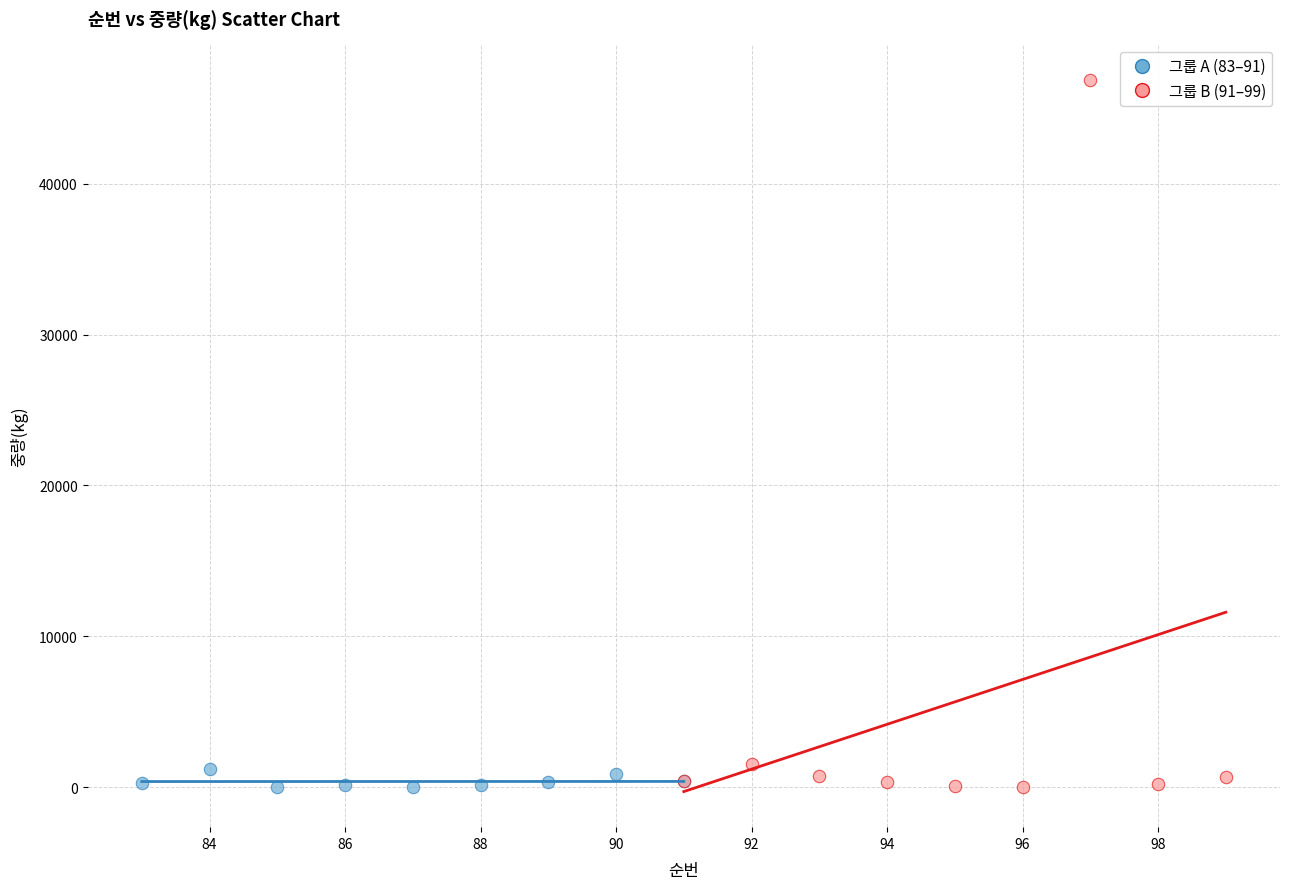

Which series has the largest Y range (max minus min)?

그룹 B (91–99)